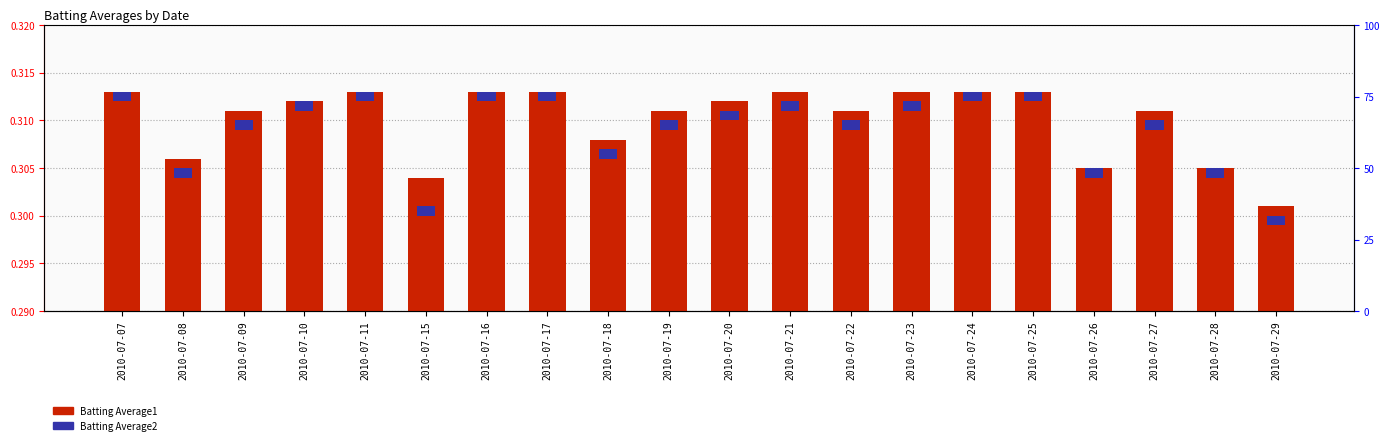

What is the value of the Batting Average1 bar at the 19th from the left?

0.3